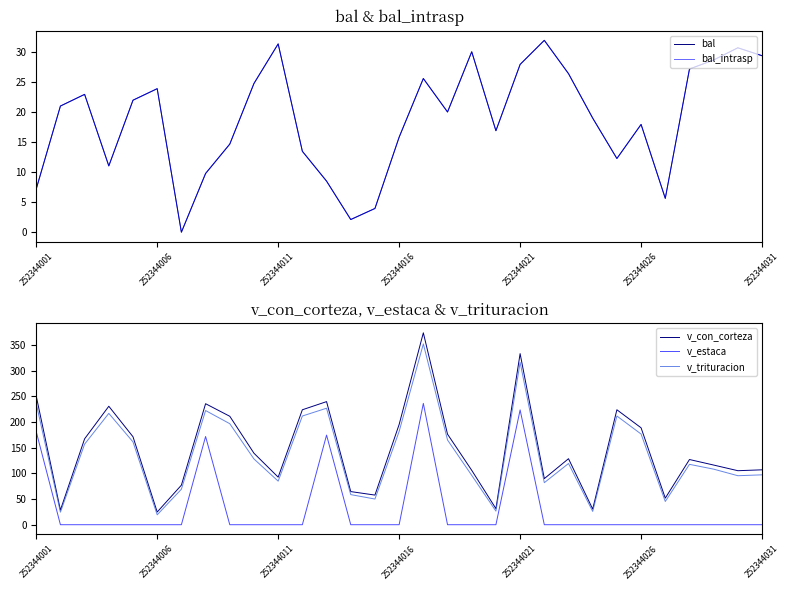

What is the difference between the maximum and second lowest values in the v_con_corteza series?

345.3